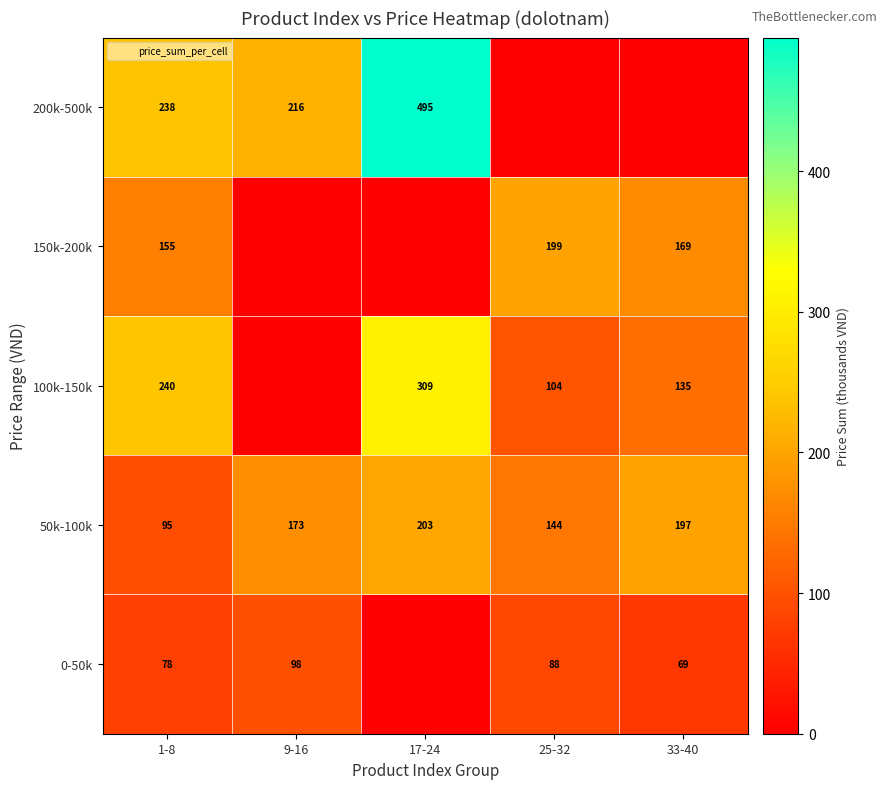

At which label is 150k-200k closest to 99?

1-8